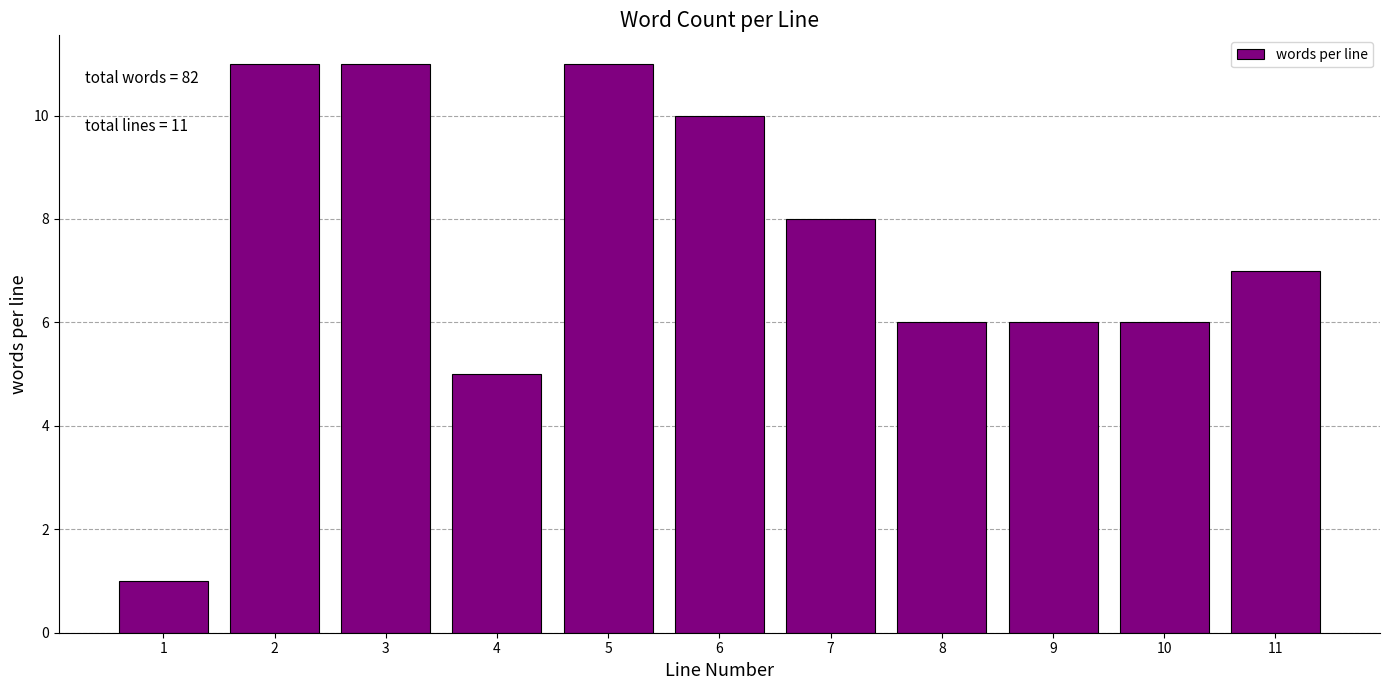

Reading right to left, list all the values displayed in this chart.

11=7	10=6	9=6	8=6	7=8	6=10	5=11	4=5	3=11	2=11	1=1